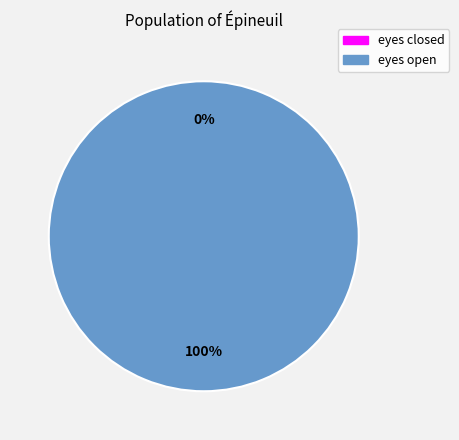

Which slice is the largest?

eyes open